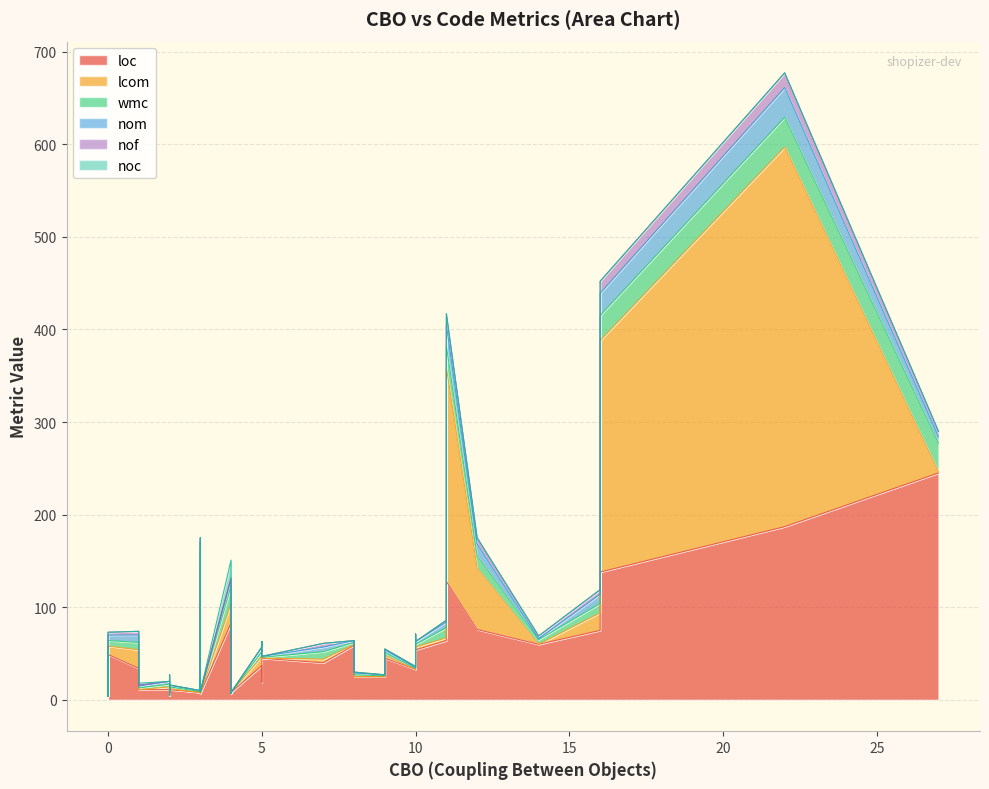

What is the greatest value displayed?

410